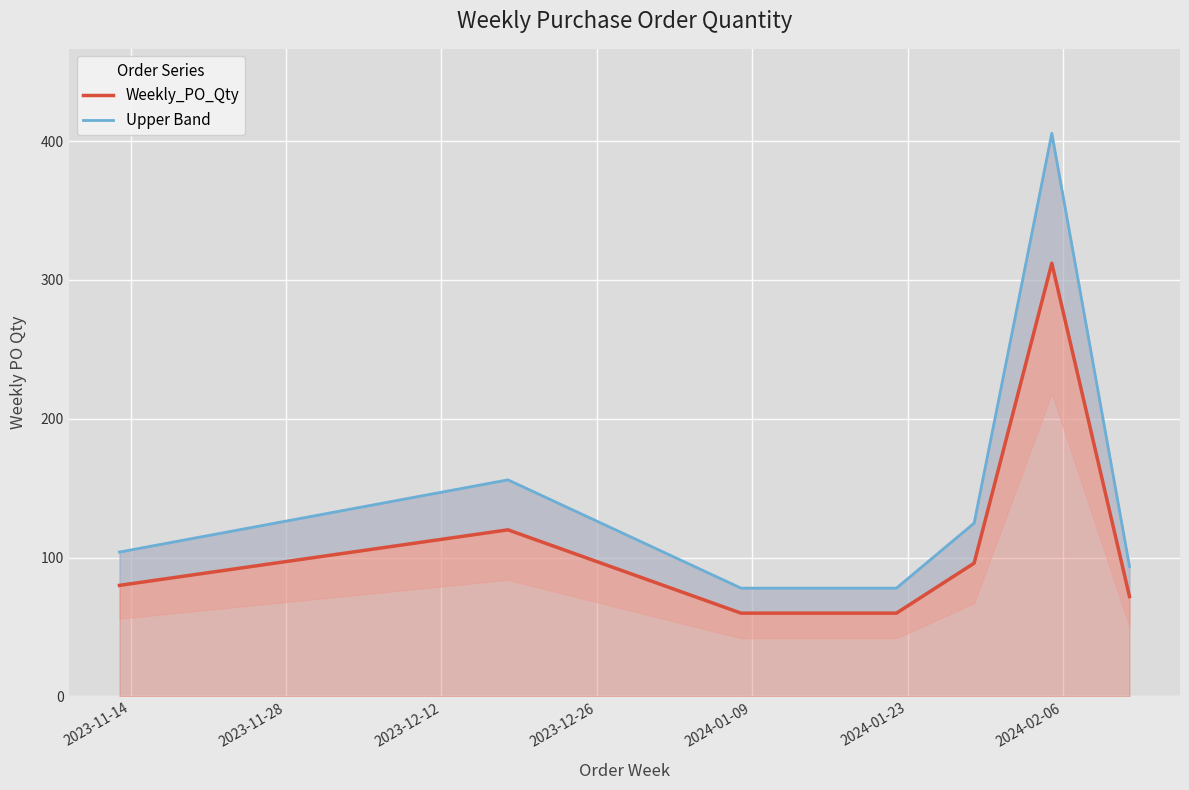

What position from the right is 2023-12-12?

5